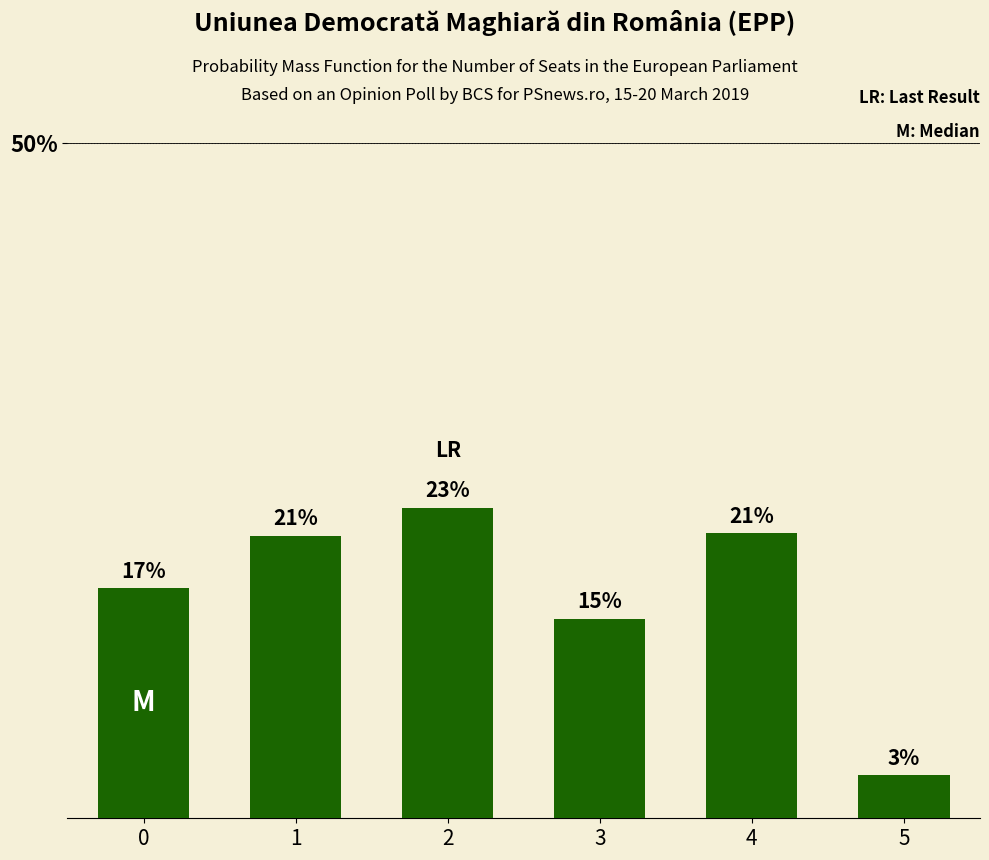

Read the value at 1.

20.9